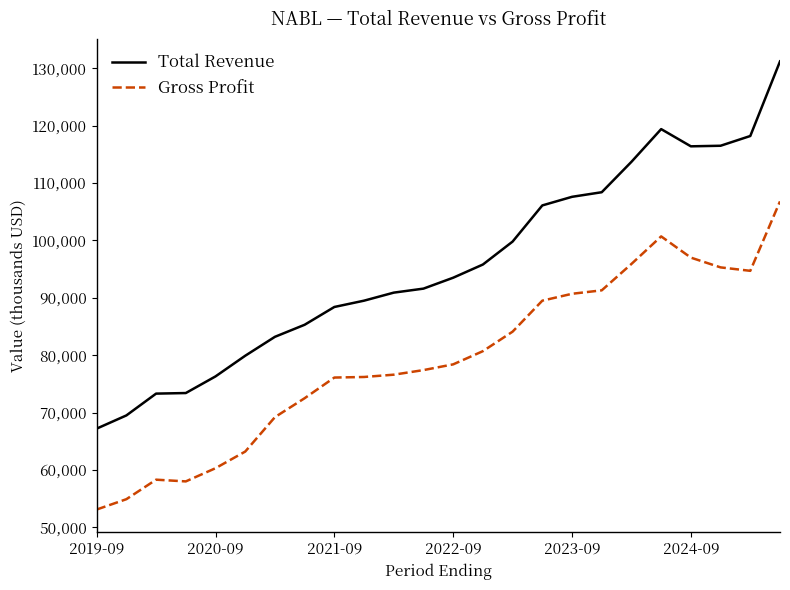

Which series has the largest total across all categories?

Total Revenue